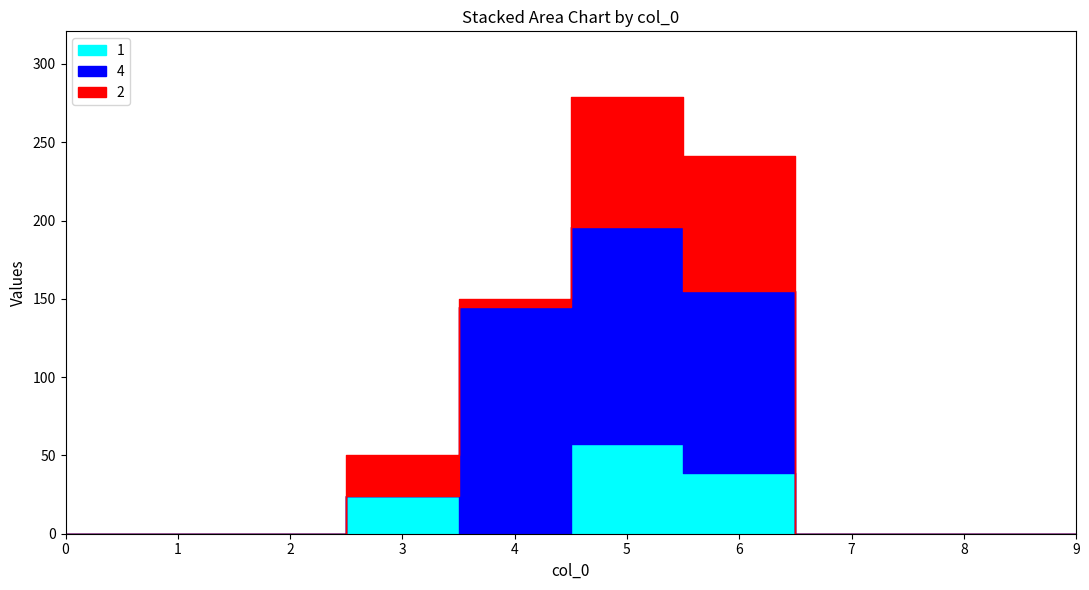

At which category is the sum across all series the highest?

5